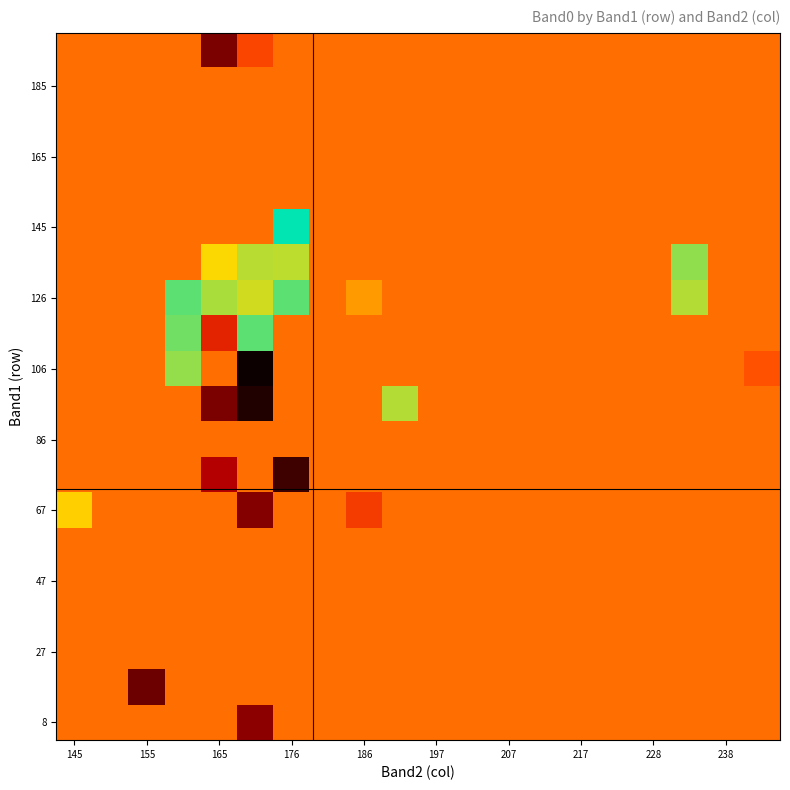

What is the smallest value displayed?

15.0